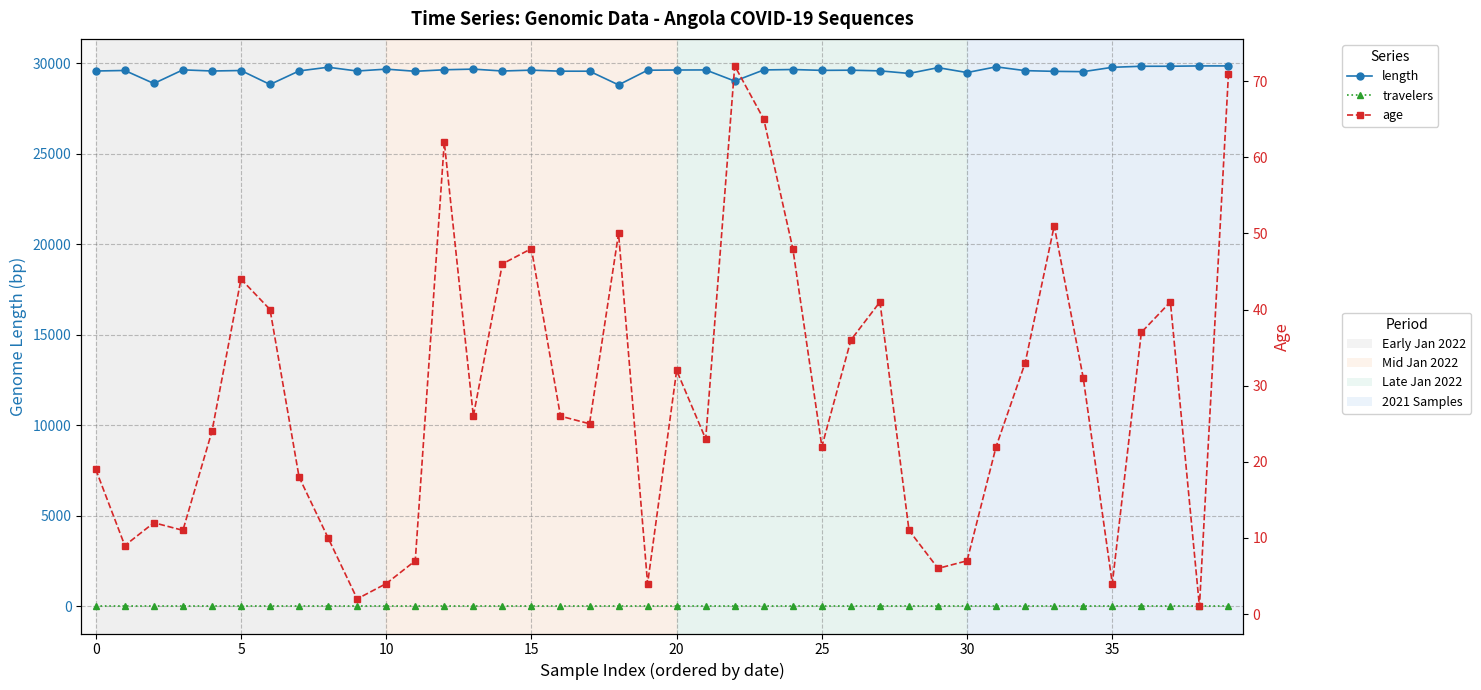

Which series has the largest range (max minus min)?

length